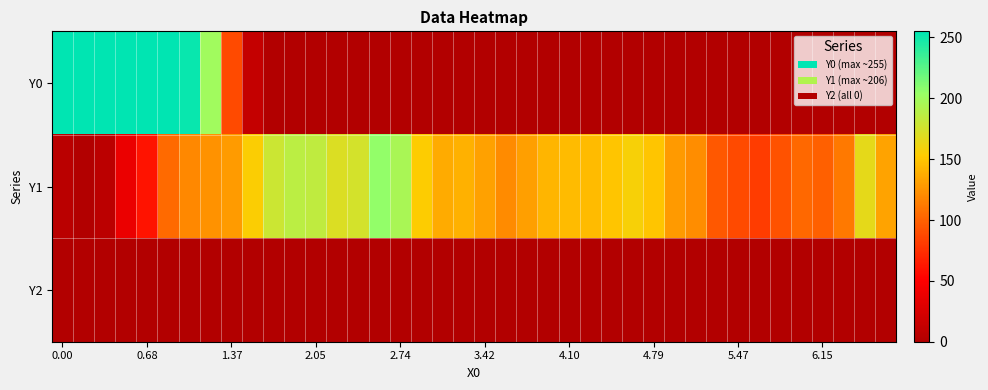

Which series has the largest total across all categories?

Y1